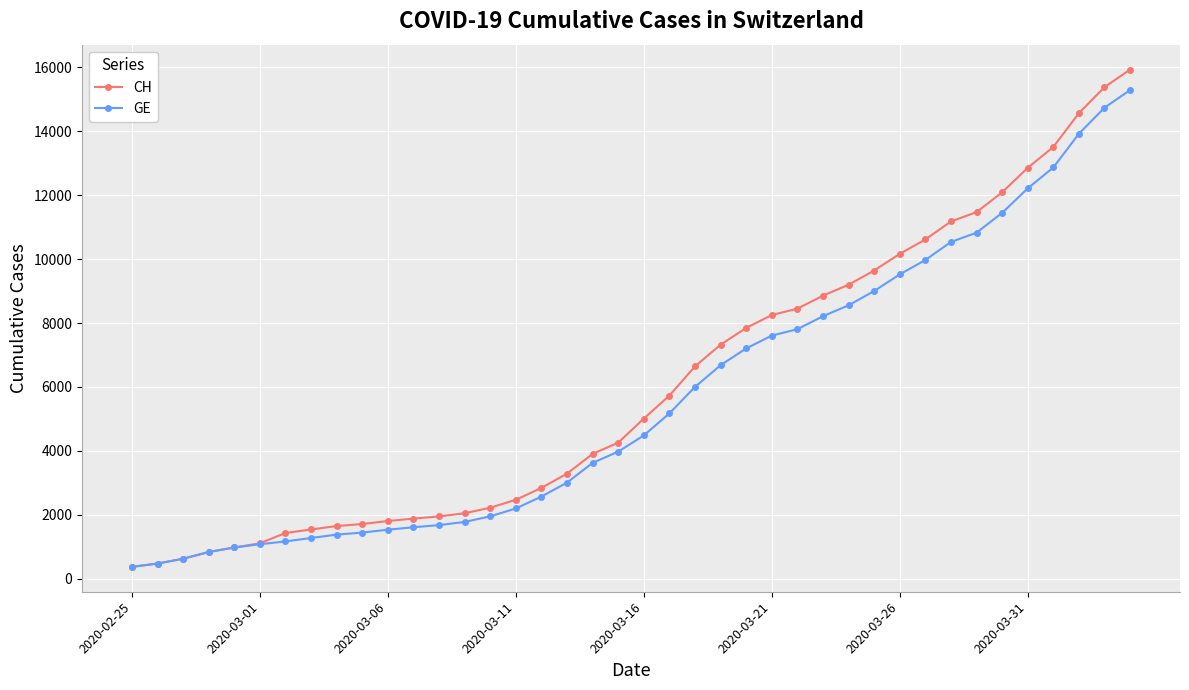

How many data points in CH are less than 5012?

20